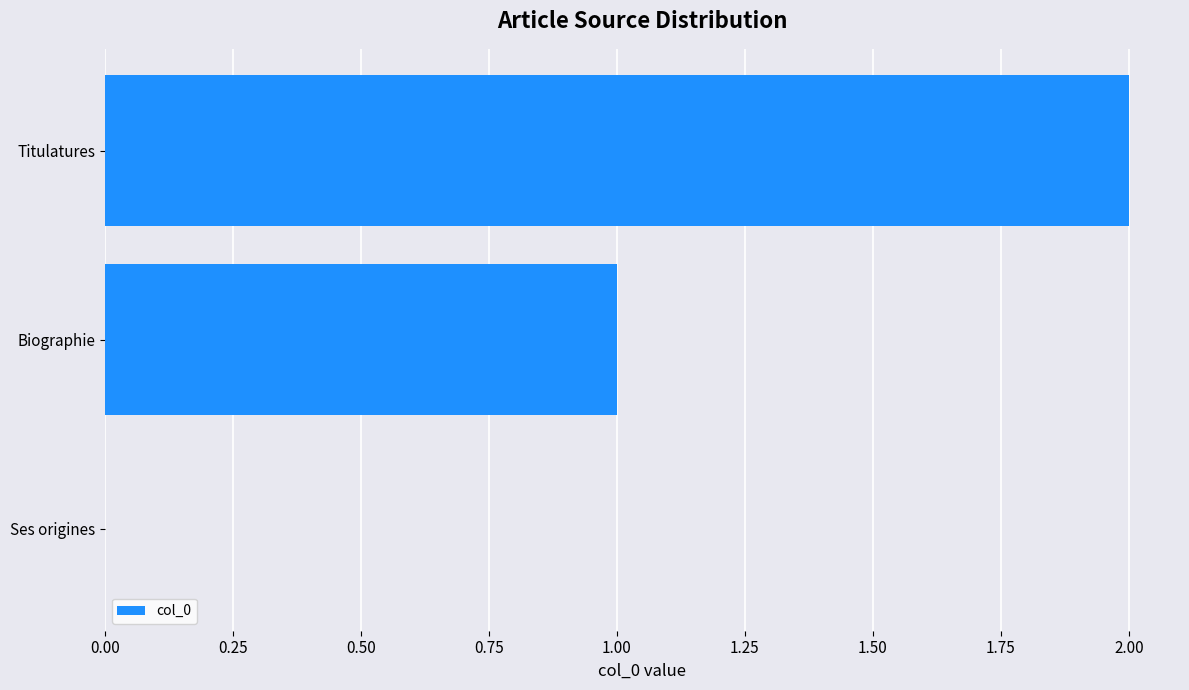

Which label corresponds to the largest value in the chart?

Titulatures